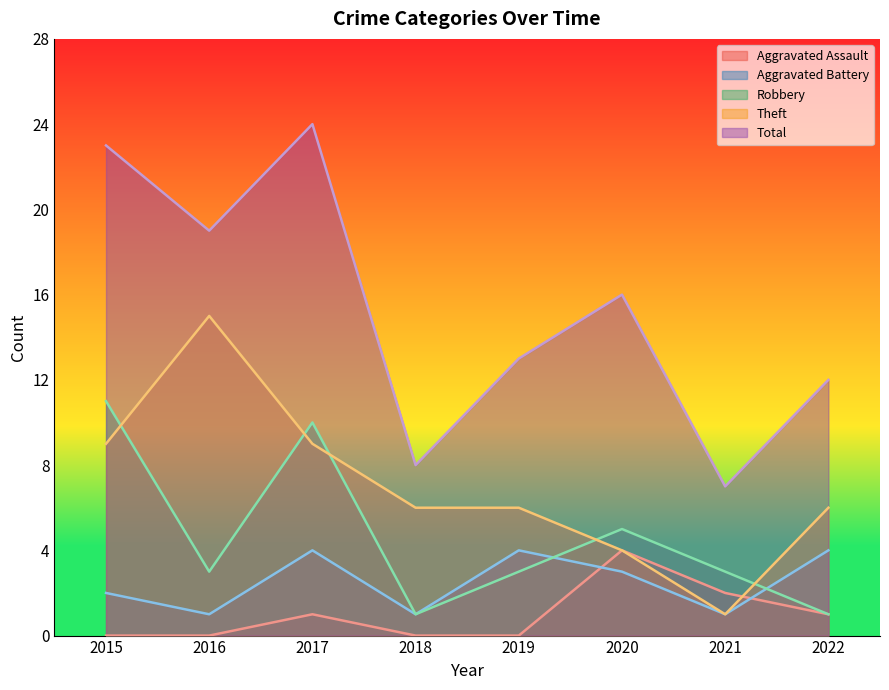

Which series has the largest range (max minus min)?

Total